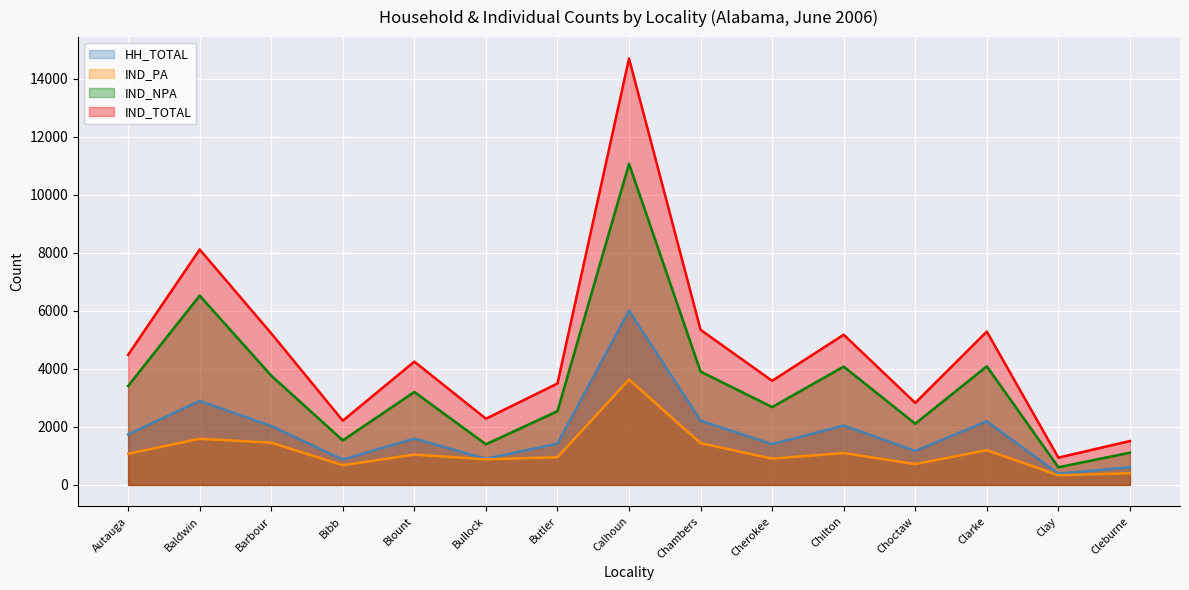

At which label is IND_TOTAL closest to 7820?

Baldwin